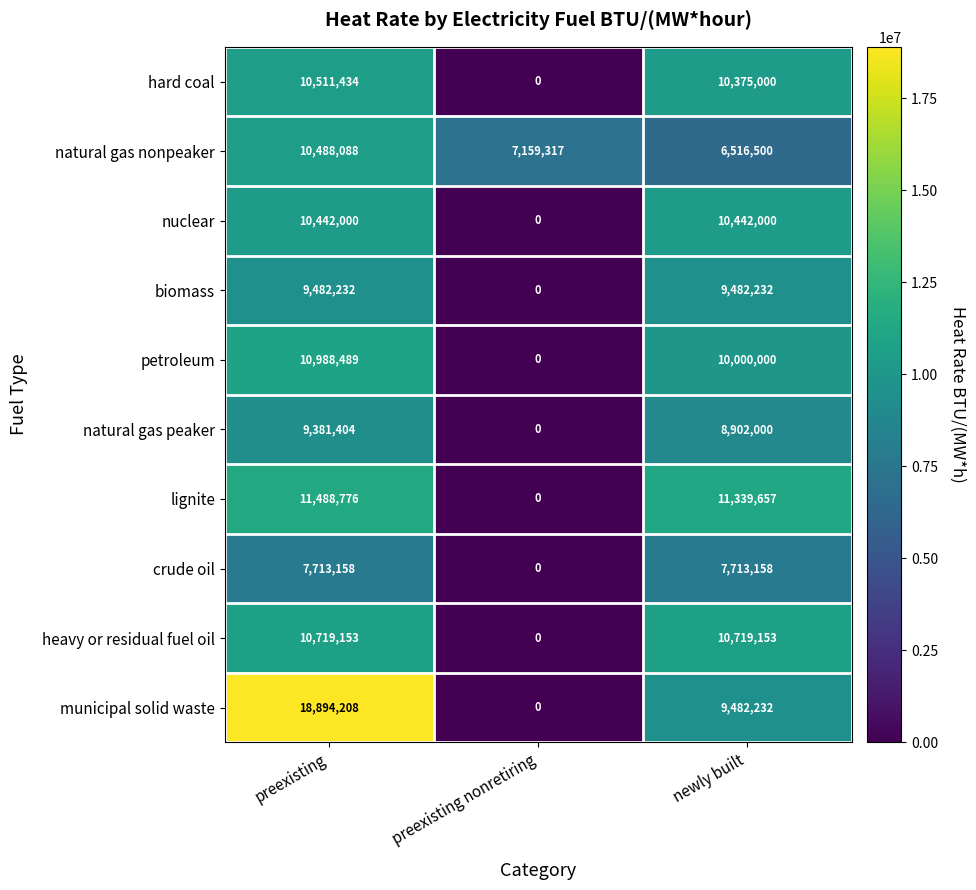

At preexisting, list the series in order from smallest to largest.

crude oil, natural gas peaker, biomass, nuclear, natural gas nonpeaker, hard coal, heavy or residual fuel oil, petroleum, lignite, municipal solid waste